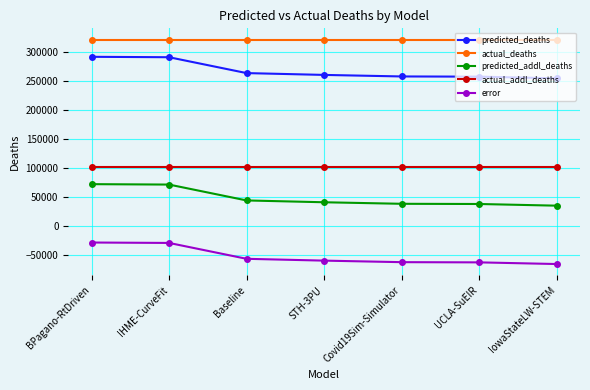

Is it true that predicted_deaths equals 263127.1 at Baseline?

True